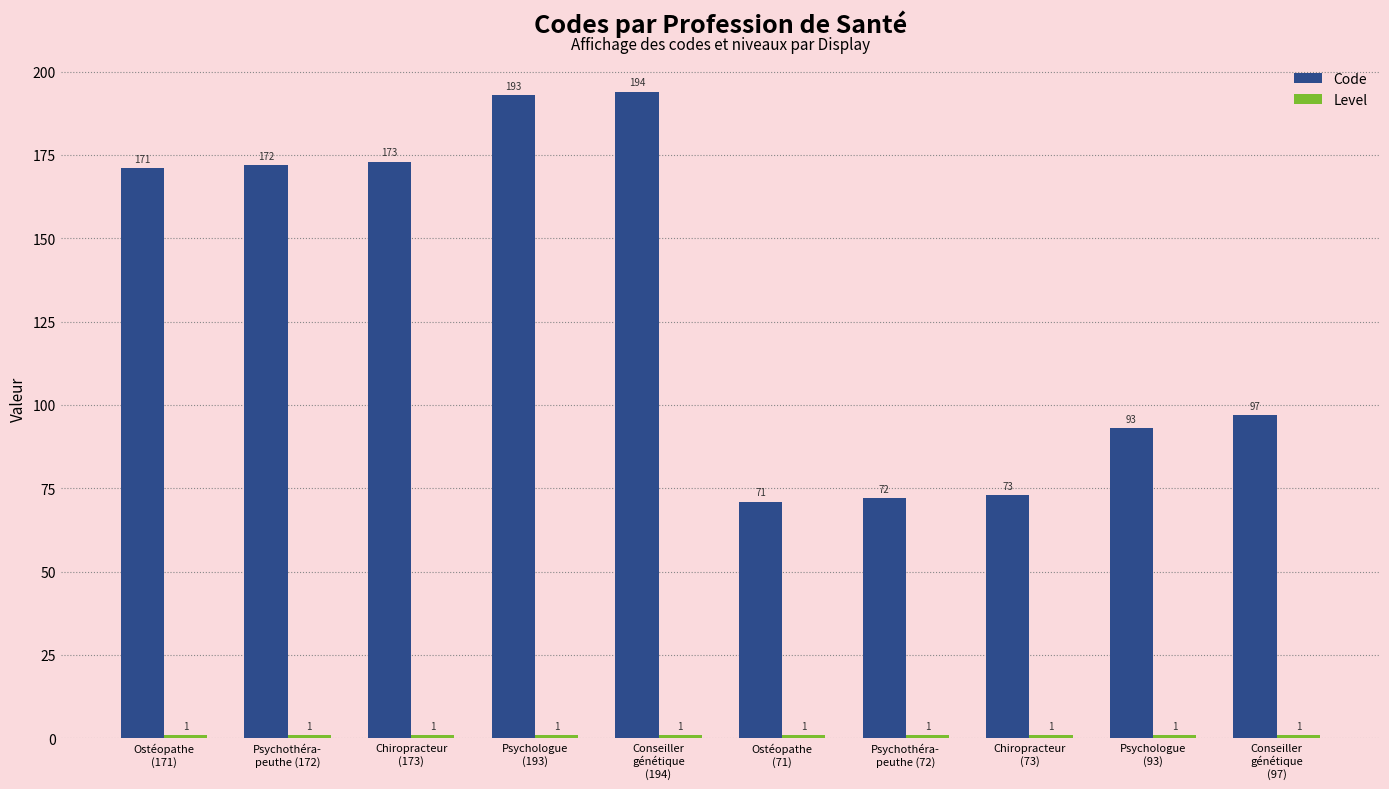

True or false: Code has a value of 130 at Chiropracteur
(73).

False